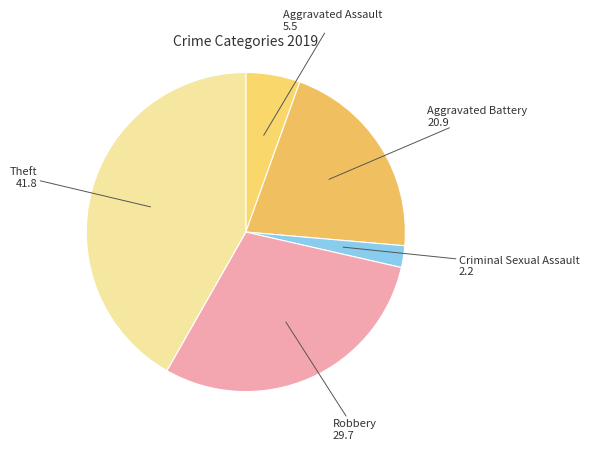

The Aggravated Assault slice represents 5% of the pie. True or false?

True